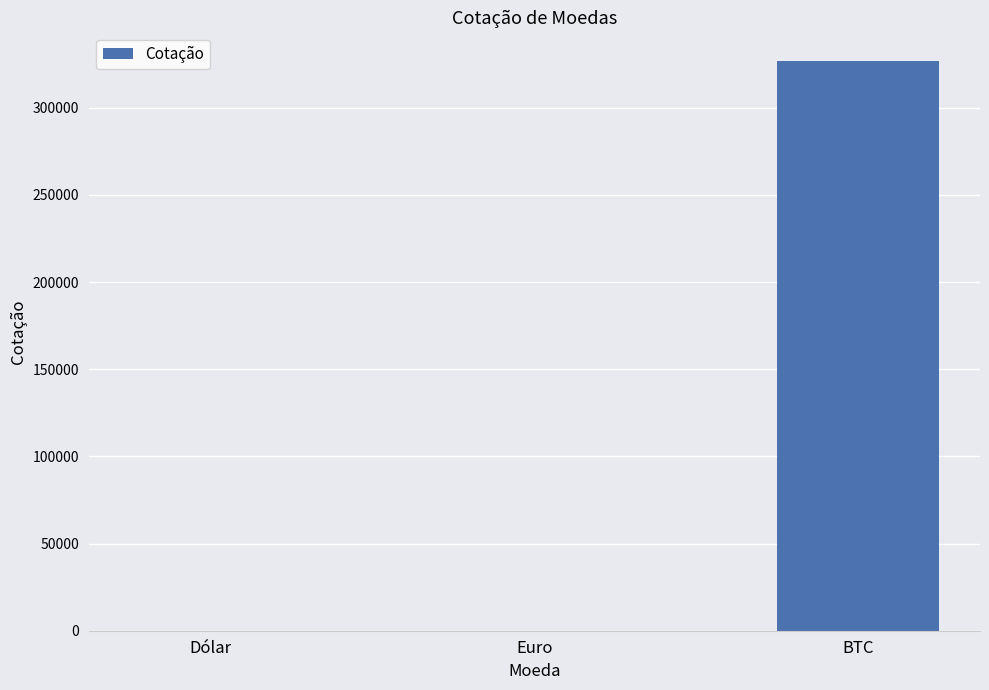

Is it true that the value at Dólar is 5.5?

True